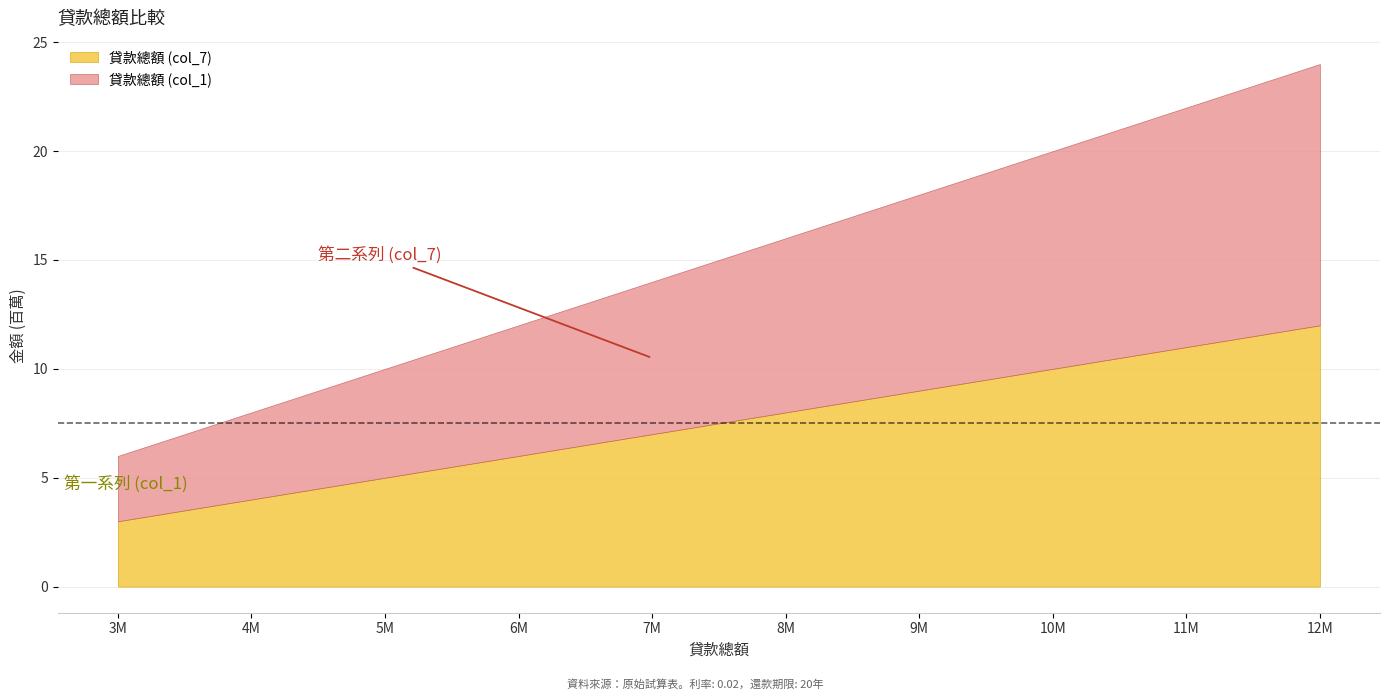

What is the sum of all 貸款總額 (col_7) values?

75000000